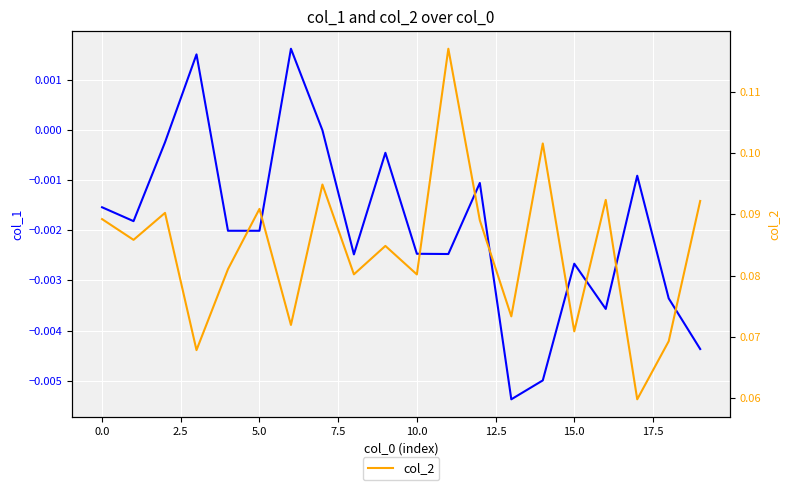

Reading left to right, extract all data points from this chart.

col_1: -0.0	-0.0	-0.0	0.0	-0.0	-0.0	0.0	-0.0	-0.0	-0.0	-0.0	-0.0	-0.0	-0.0	-0.0	-0.0	-0.0	-0.0	-0.0	-0.0
col_2: 0.1	0.1	0.1	0.1	0.1	0.1	0.1	0.1	0.1	0.1	0.1	0.1	0.1	0.1	0.1	0.1	0.1	0.1	0.1	0.1